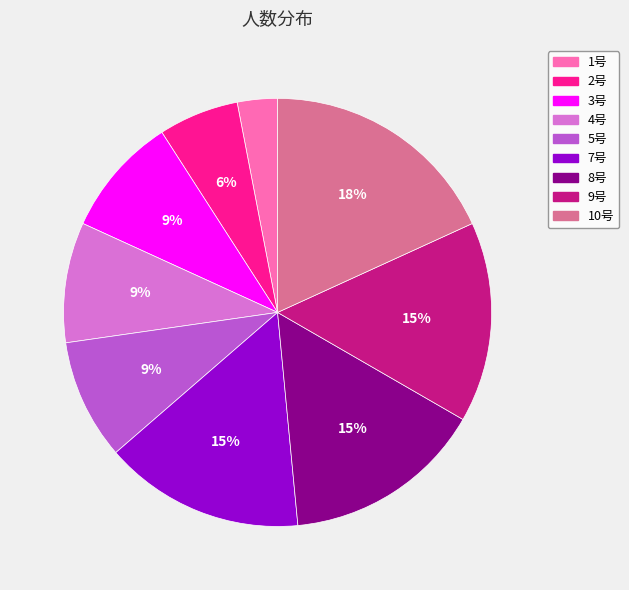

What percentage is the 9号 slice, to the nearest percent?

15%